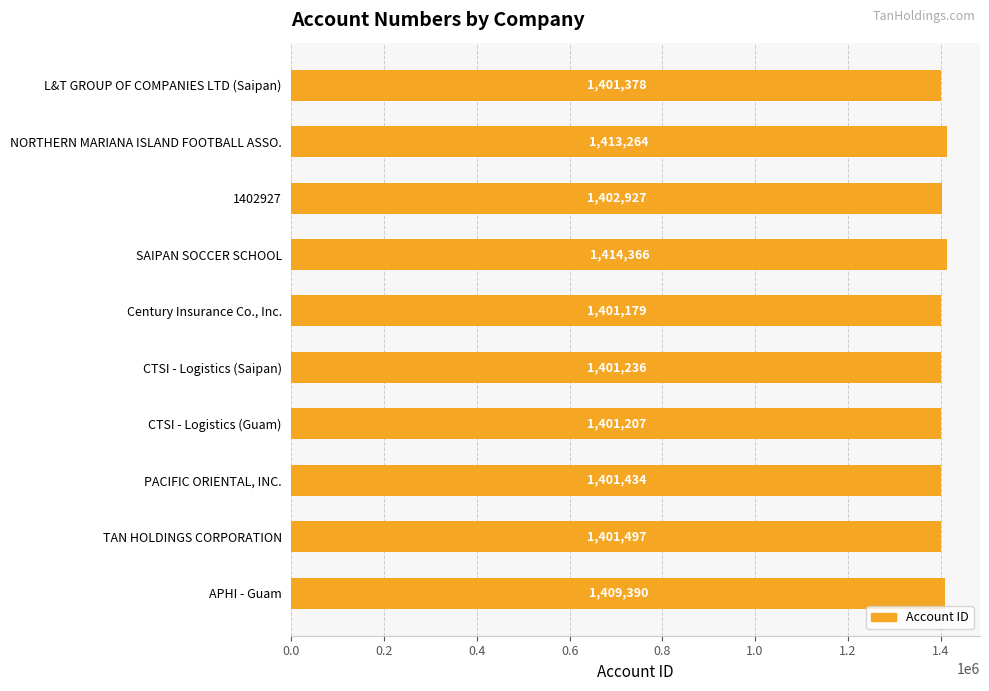

What is the smallest value displayed?

1401179